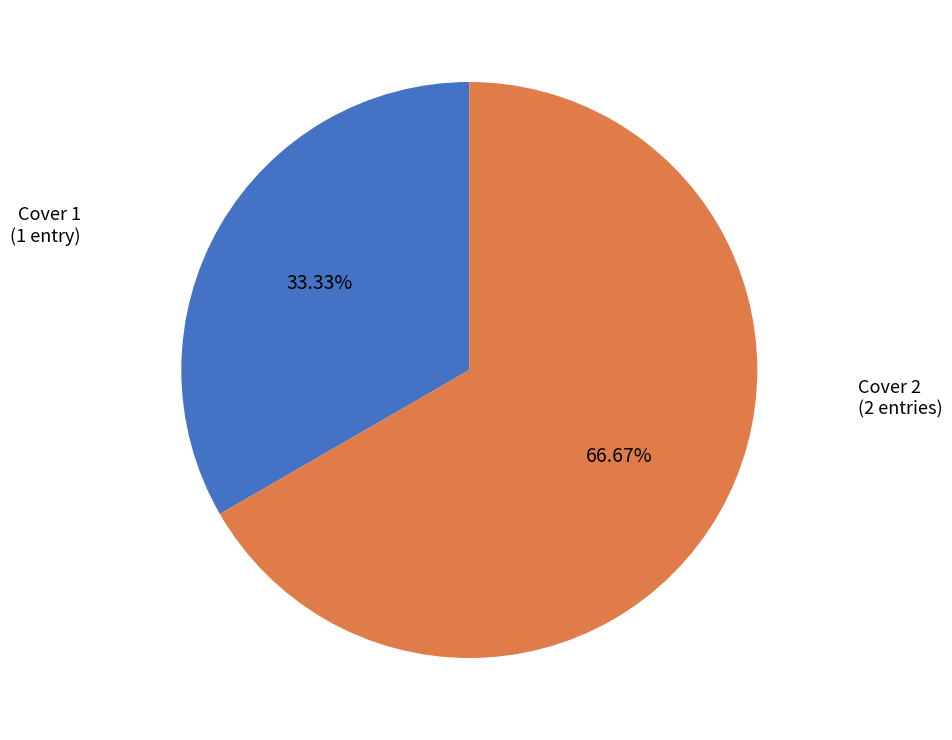

Is there any slice that represents more than half of the pie?

Yes